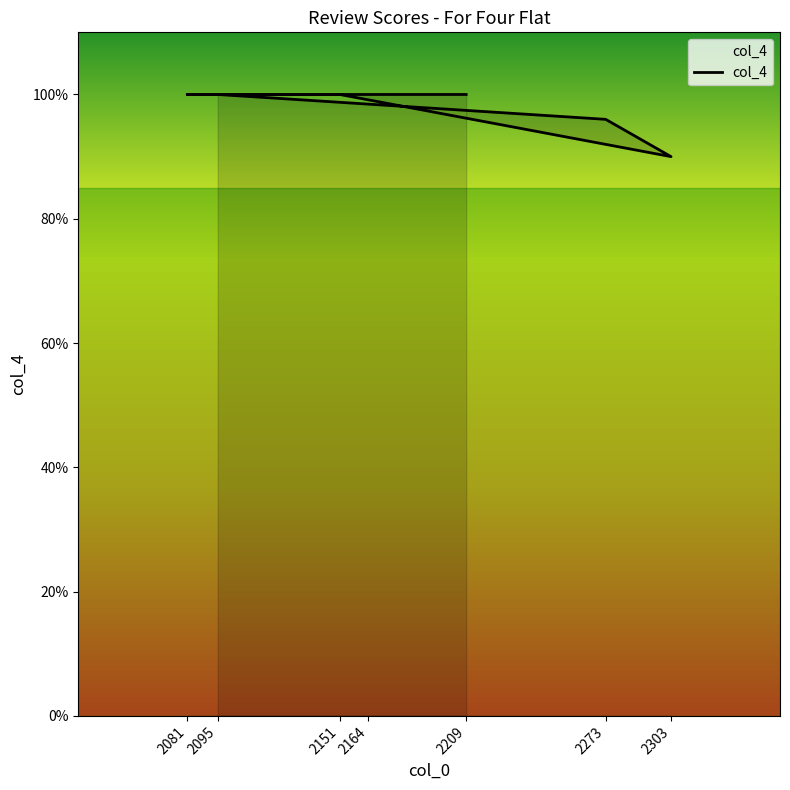

Count the number of categories in the chart.

7